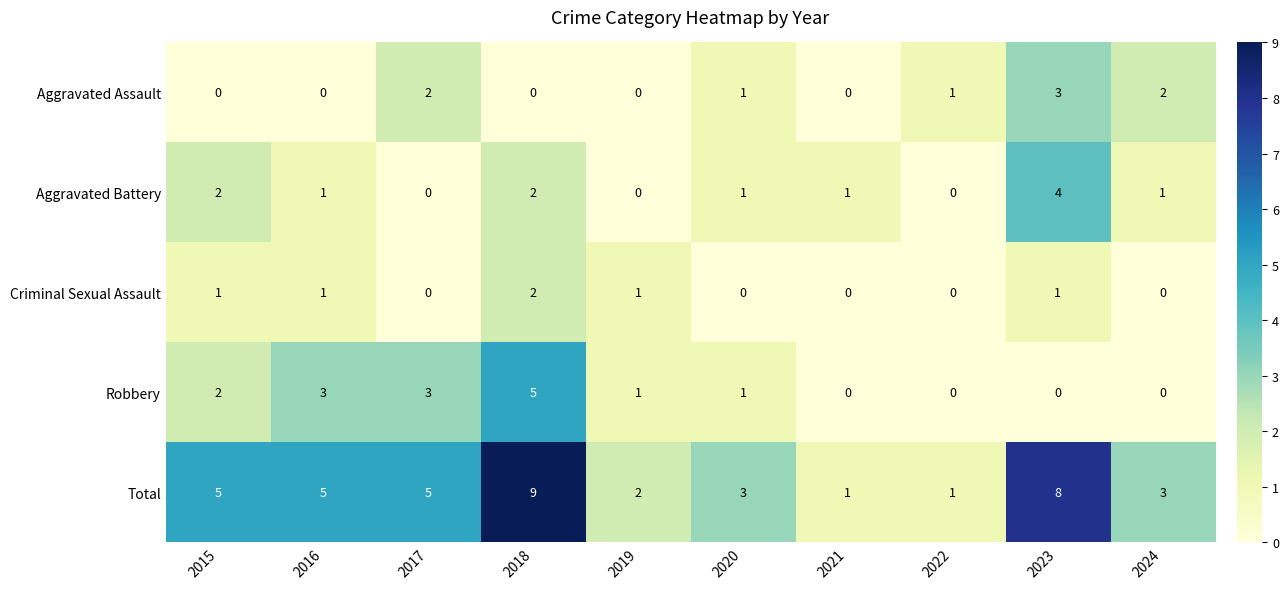

Which series has the widest spread of values?

Total